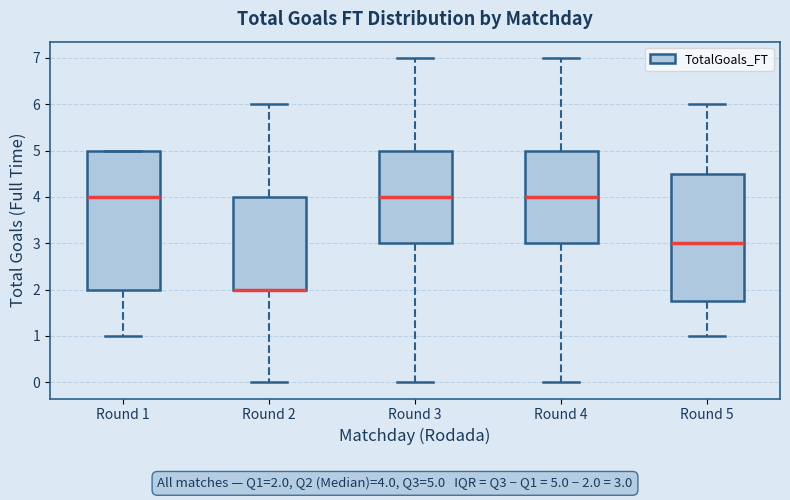

Comparing the boxes themselves (not the whiskers), which one is the tallest?

Round 1